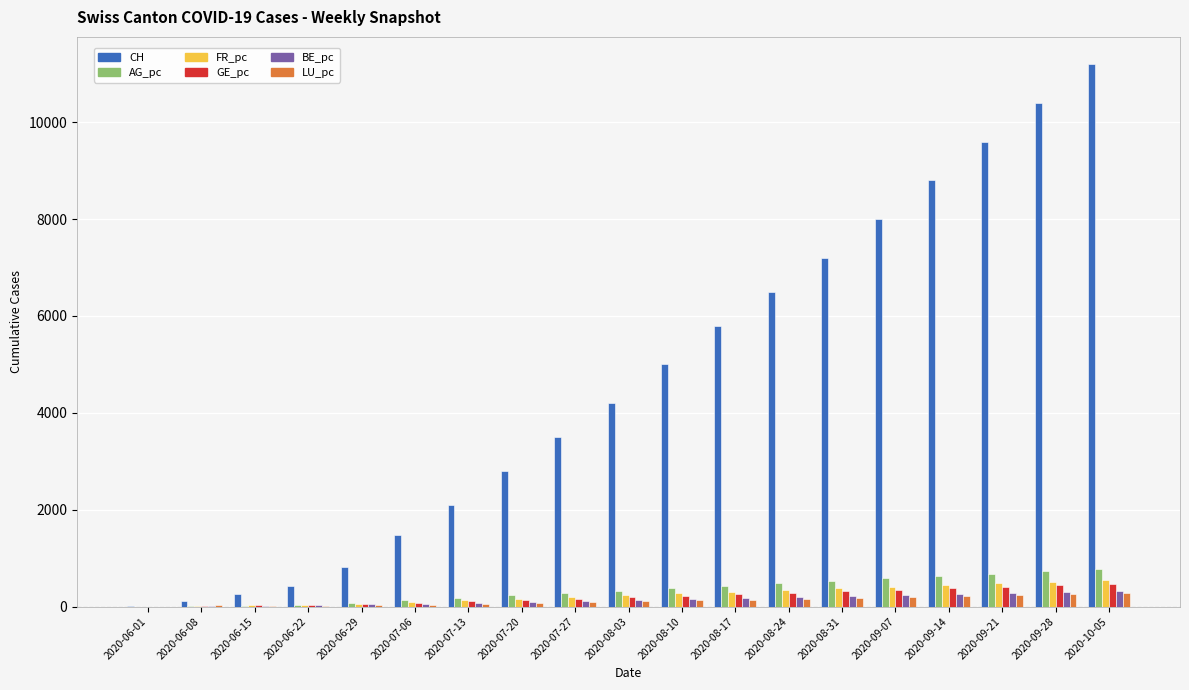

Which series has the largest total across all categories?

CH